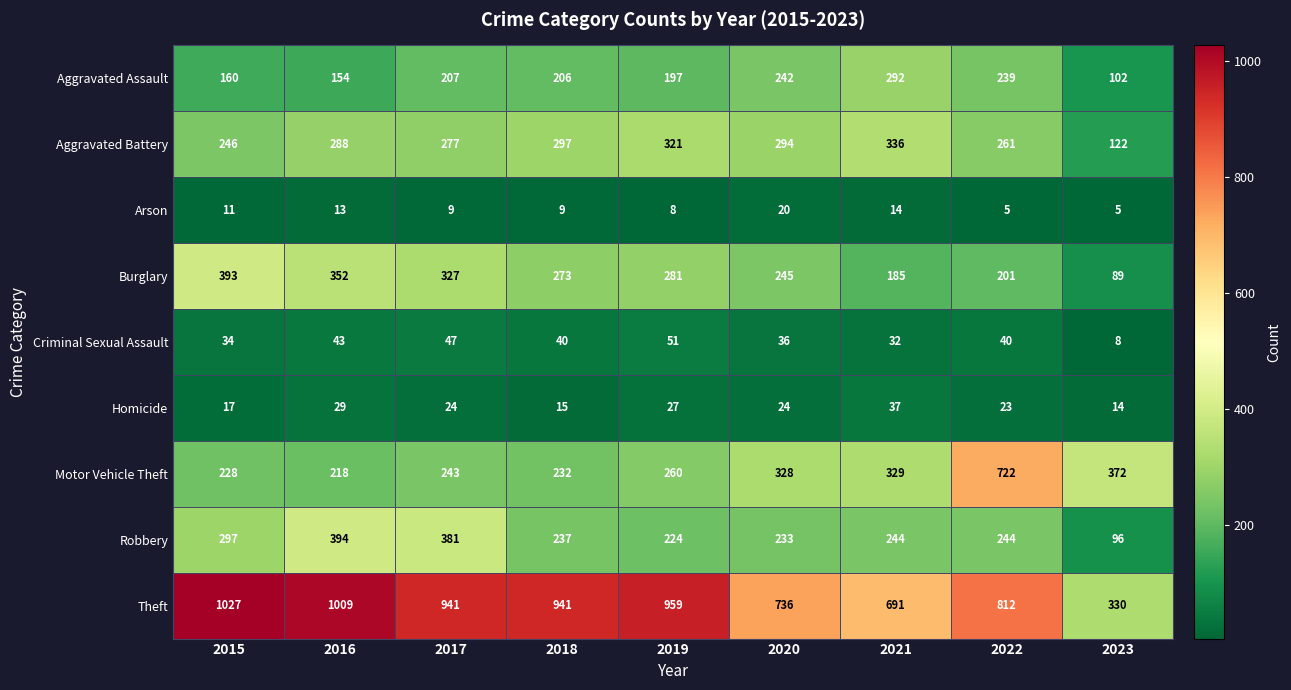

True or false: Criminal Sexual Assault has a value of 43 at 2016.

True